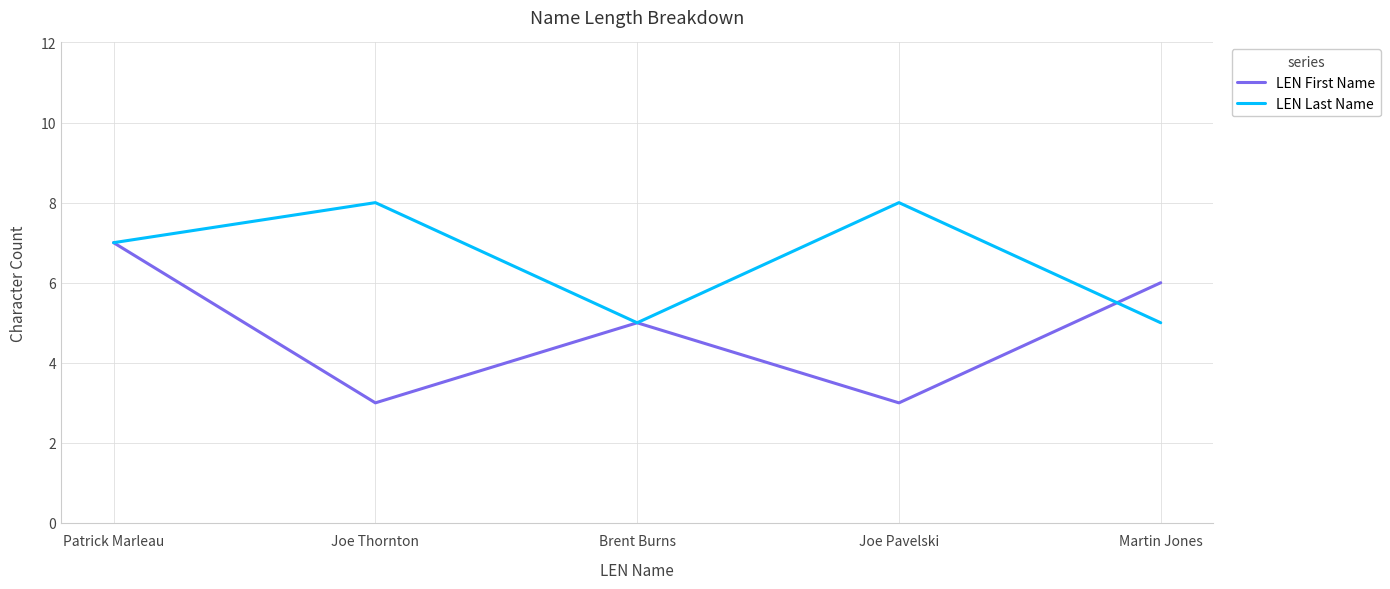

Reading left to right, extract all data points from this chart.

LEN First Name: Patrick Marleau=7	Joe Thornton=3	Brent Burns=5	Joe Pavelski=3	Martin Jones=6
LEN Last Name: Patrick Marleau=7	Joe Thornton=8	Brent Burns=5	Joe Pavelski=8	Martin Jones=5